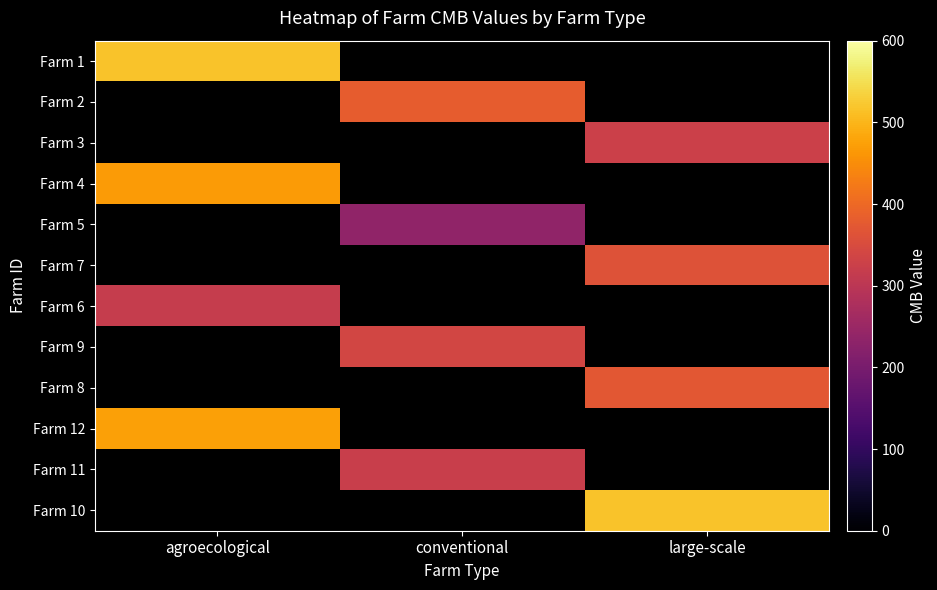

At how many categories does at least one series exceed 348?

3